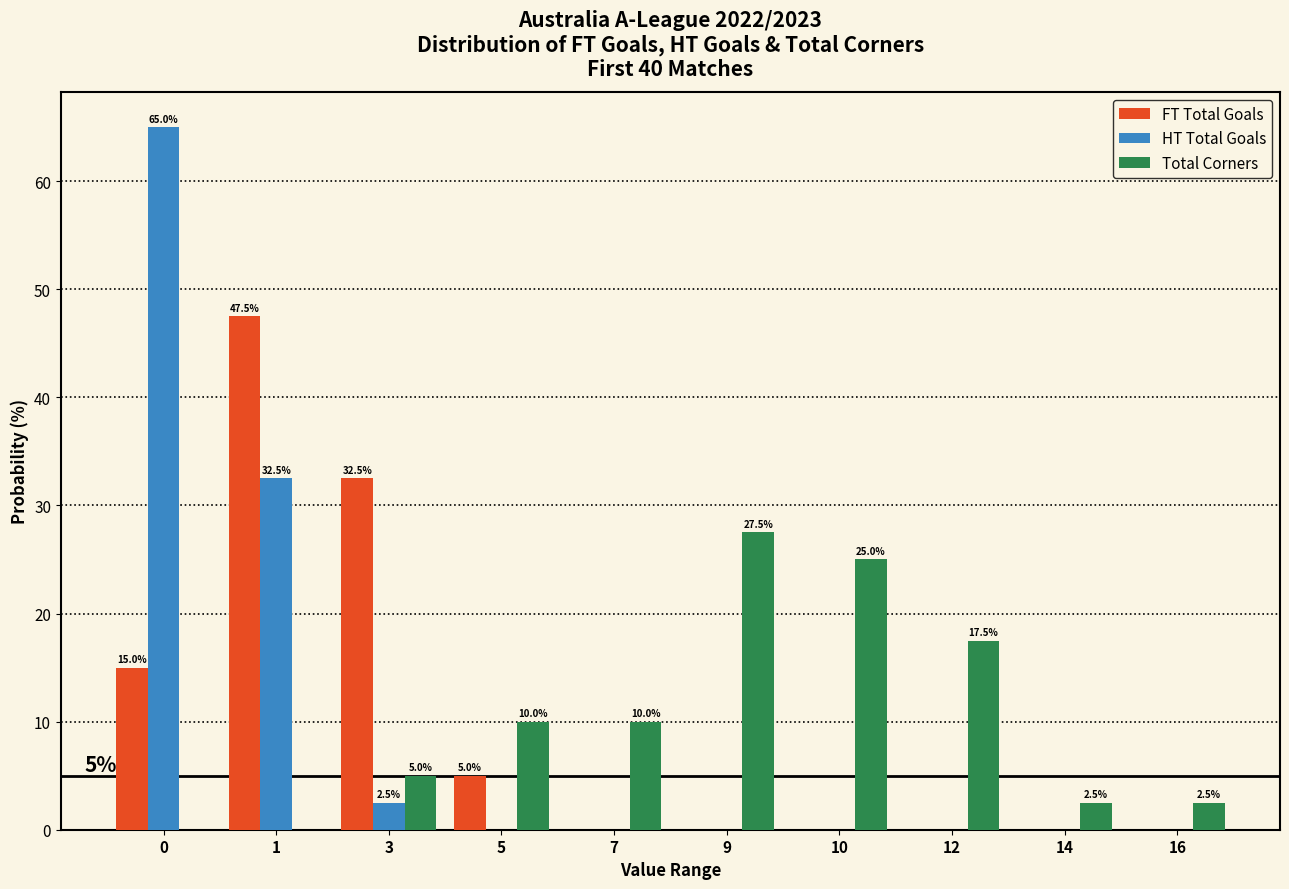

Reading left to right, extract all data points from this chart.

FT Total Goals: 0=15.0	1=47.5	3=32.5	5=5.0	7=0.0	9=0.0	10=0.0	12=0.0	14=0.0	16=0.0
HT Total Goals: 0=65.0	1=32.5	3=2.5	5=0.0	7=0.0	9=0.0	10=0.0	12=0.0	14=0.0	16=0.0
Total Corners: 0=0.0	1=0.0	3=5.0	5=10.0	7=10.0	9=27.5	10=25.0	12=17.5	14=2.5	16=2.5